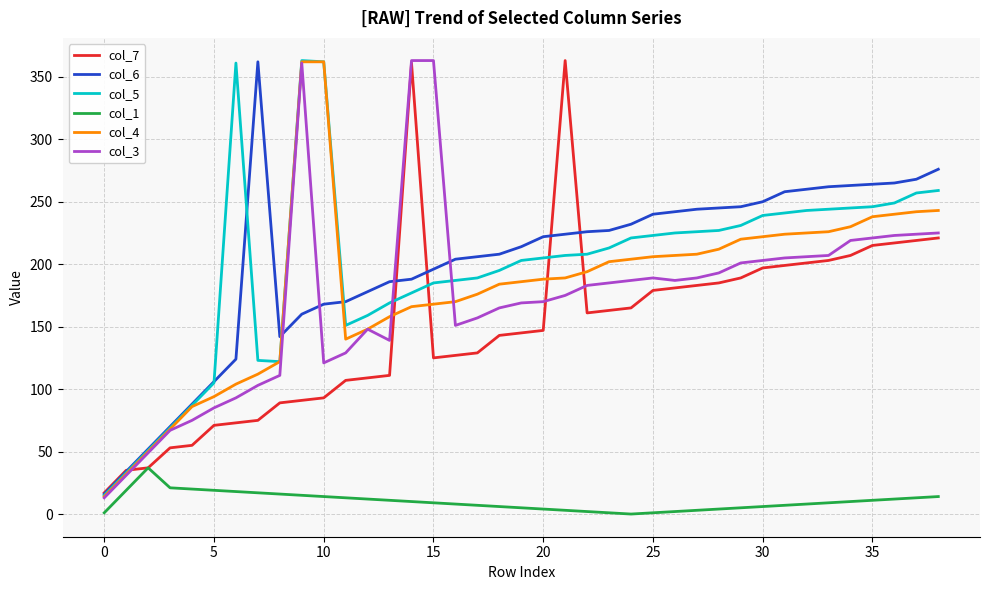

True or false: col_1 and col_4 cross at least once.

False